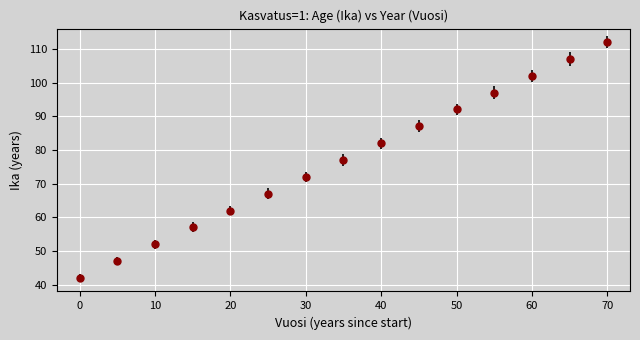

True or false: the data has more than 0 interior local peaks.

False